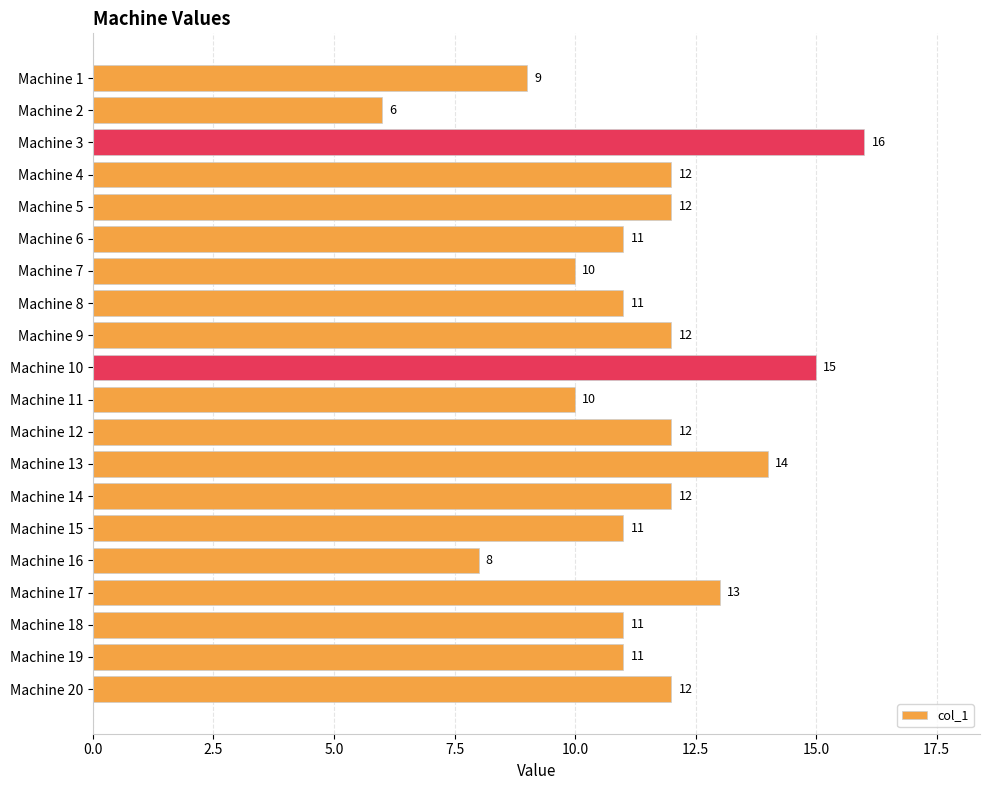

What is the minimum value shown in the chart?

6